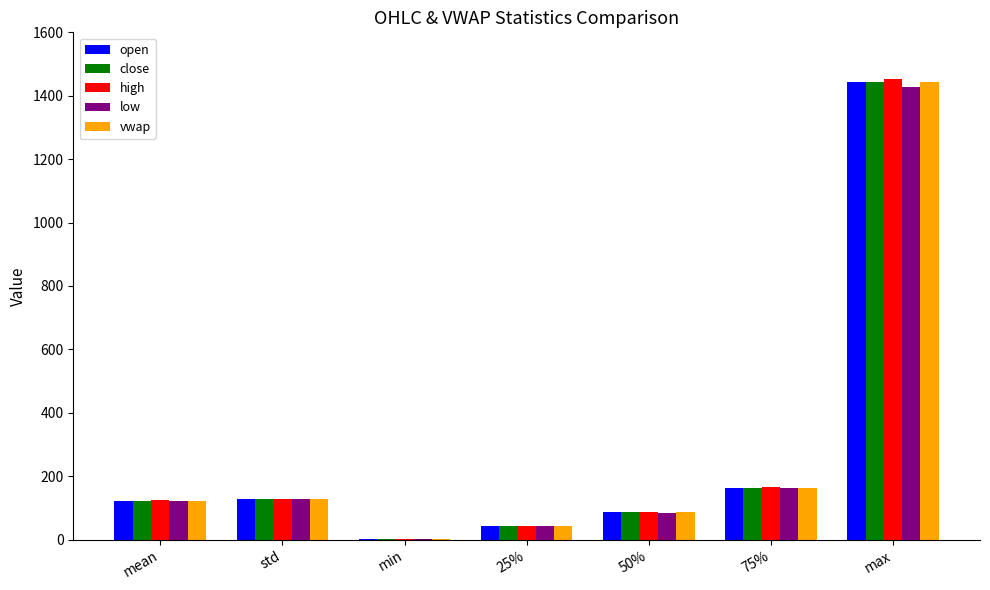

What is the greatest value displayed?

1451.3